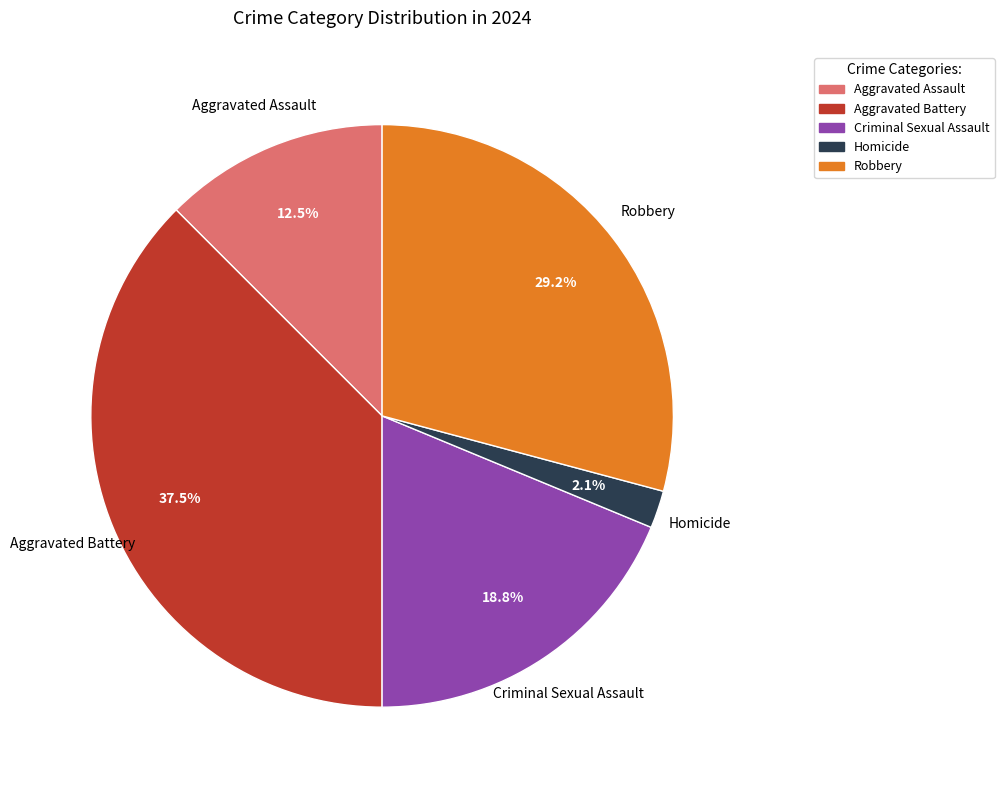

Count the number of slices in the pie.

5